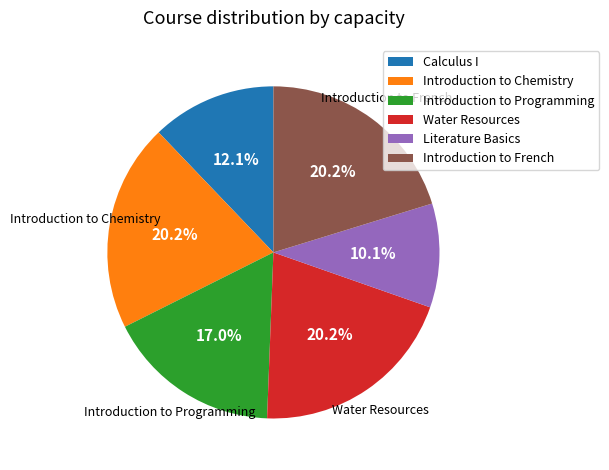

The Introduction to Chemistry slice represents 26% of the pie. True or false?

False